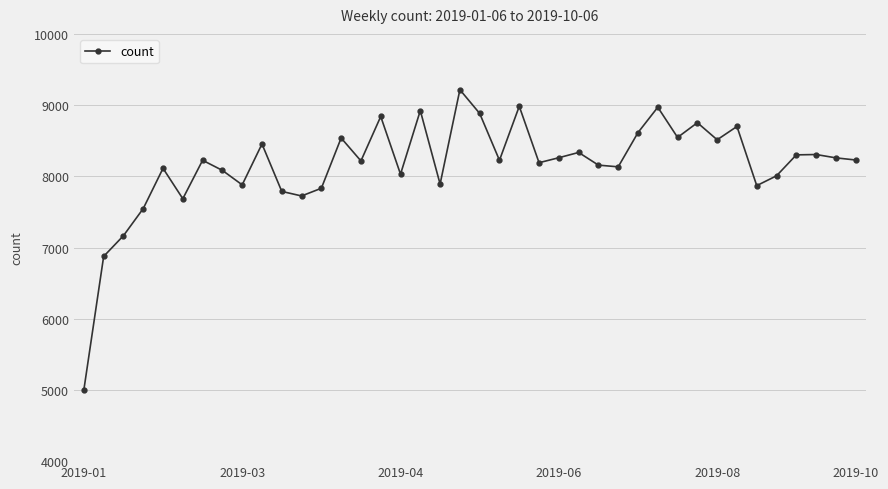

What is the value of the 8th point from the left?

8083